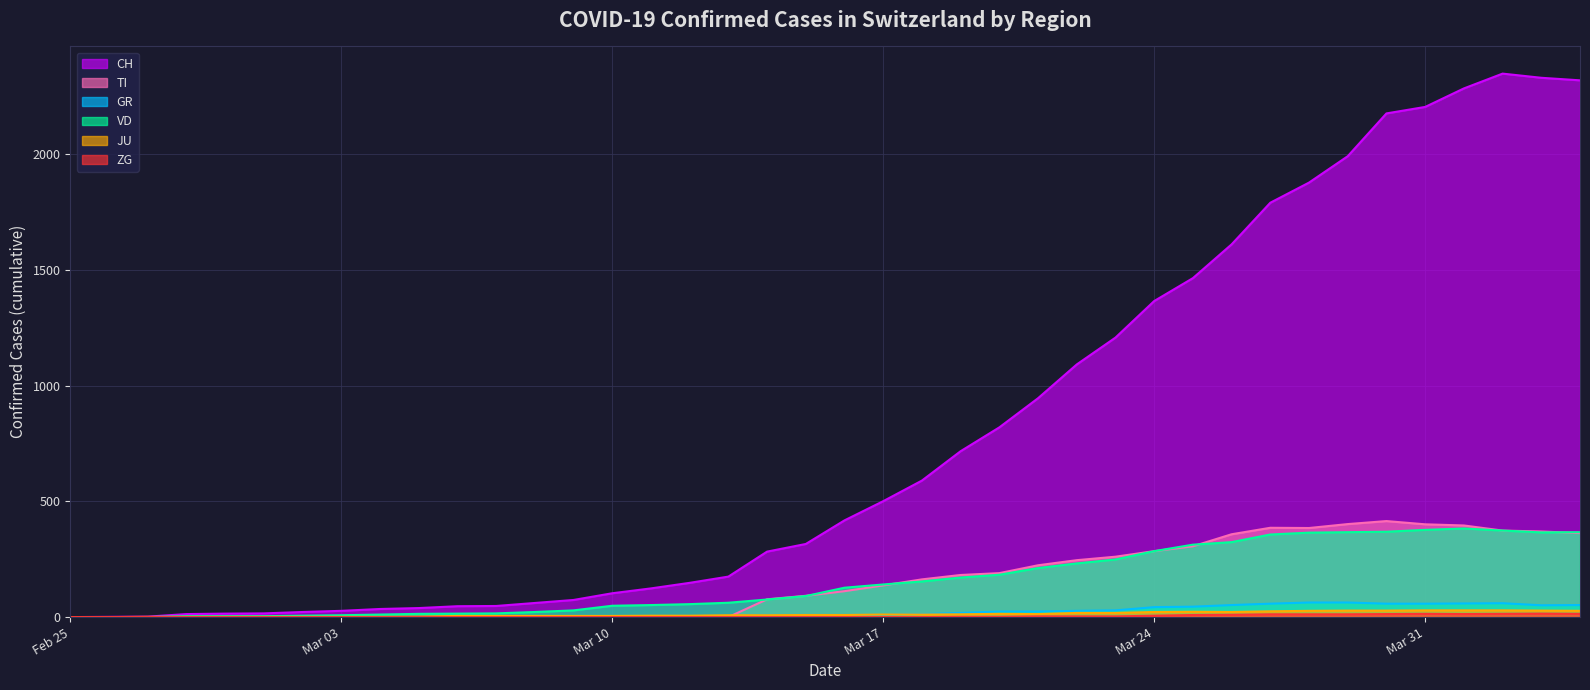

True or false: ZG (line) has more than 0 points higher than both neighbors.

True